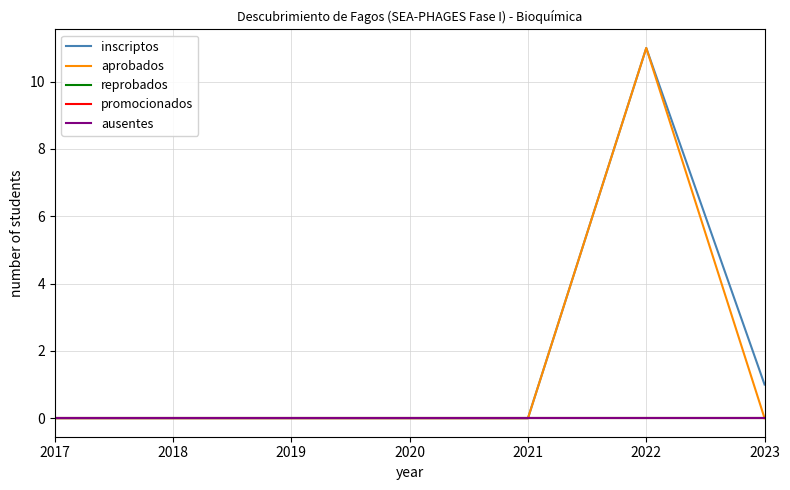

Which category has the highest value in the reprobados series?

2017